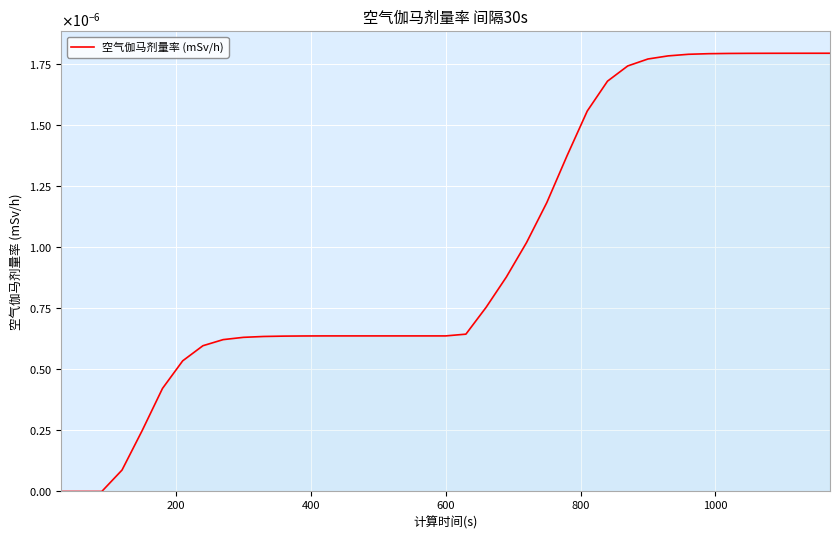

Does the chart display data point markers on the line(s)?

No